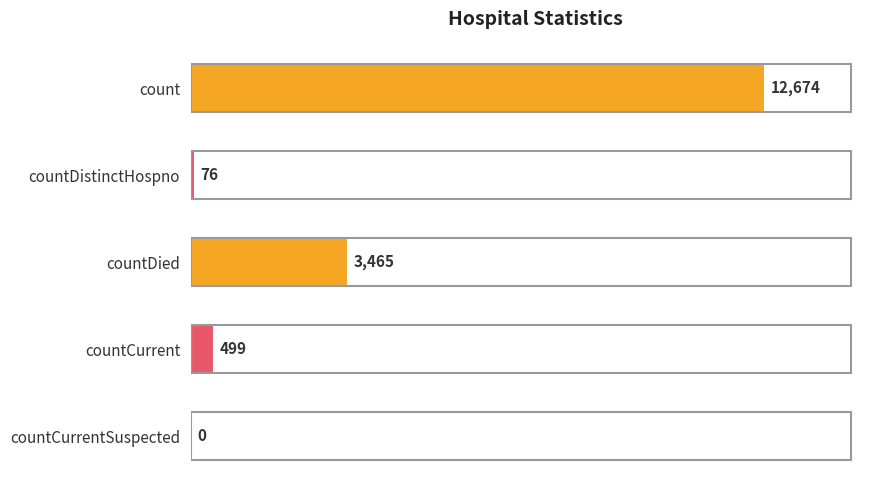

What is the sum of the values at countDistinctHospno and countCurrentSuspected?

76